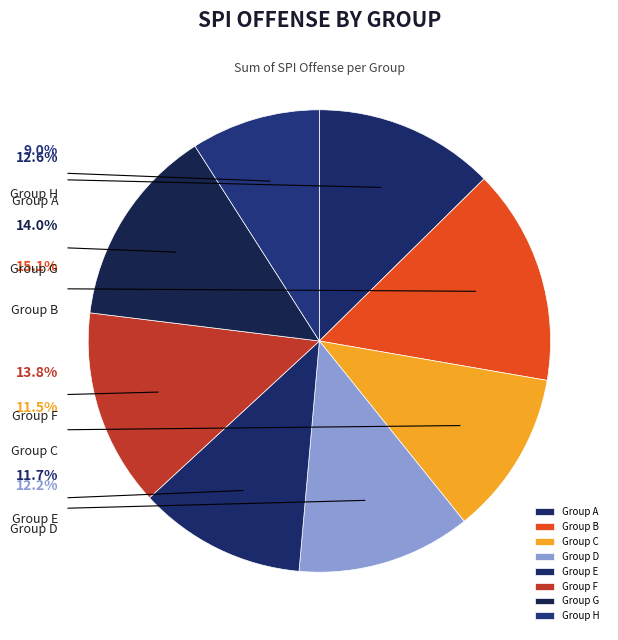

Does any single category account for the majority?

No